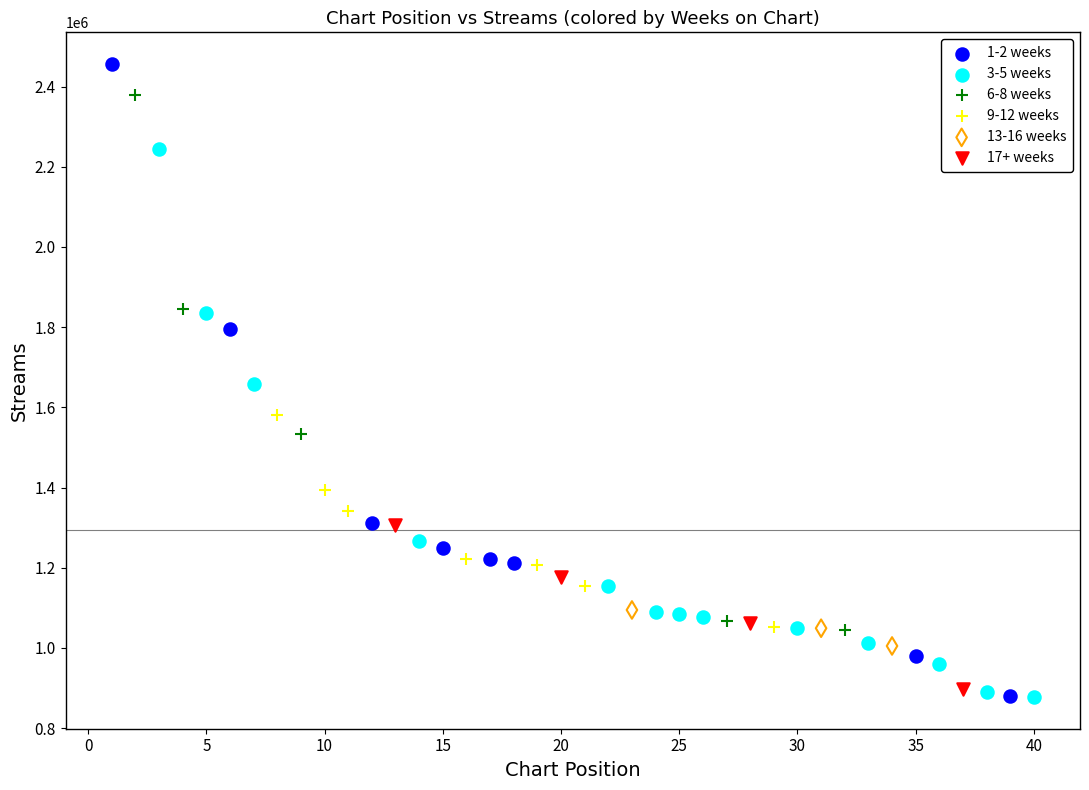

Which series reaches the maximum Y coordinate?

1-2 weeks